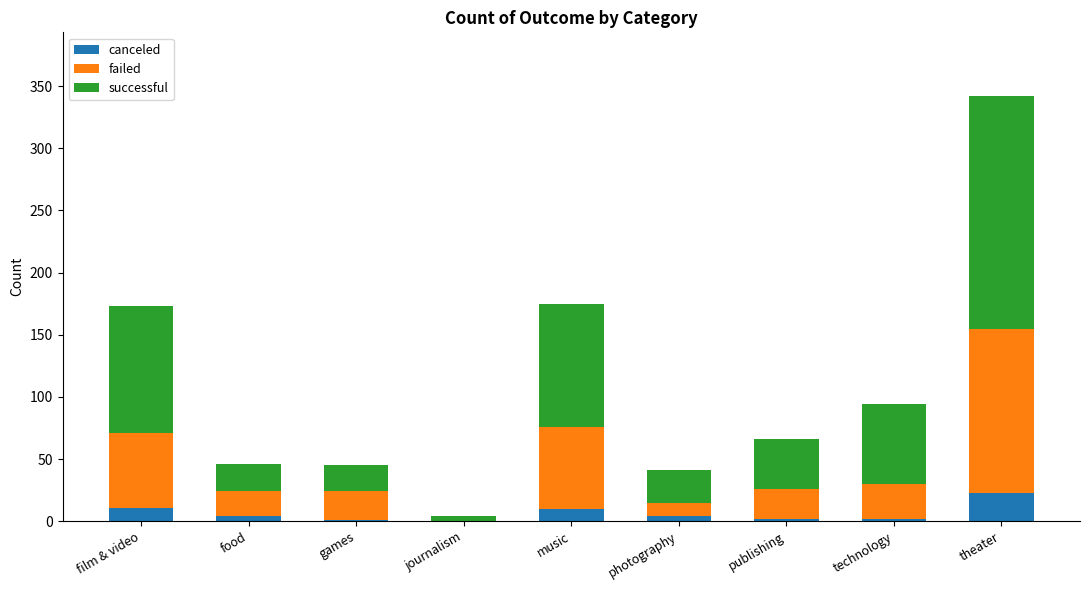

At which category is the sum across all series the highest?

theater